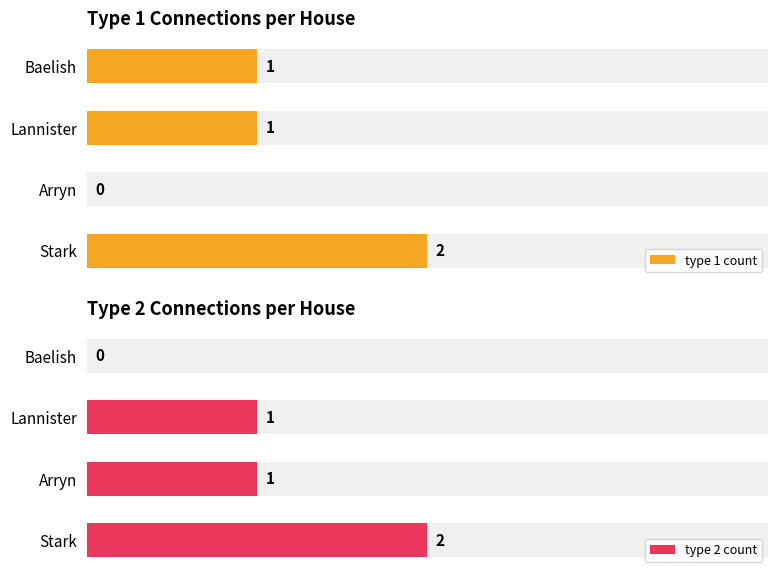

Does the chart contain any negative values?

No